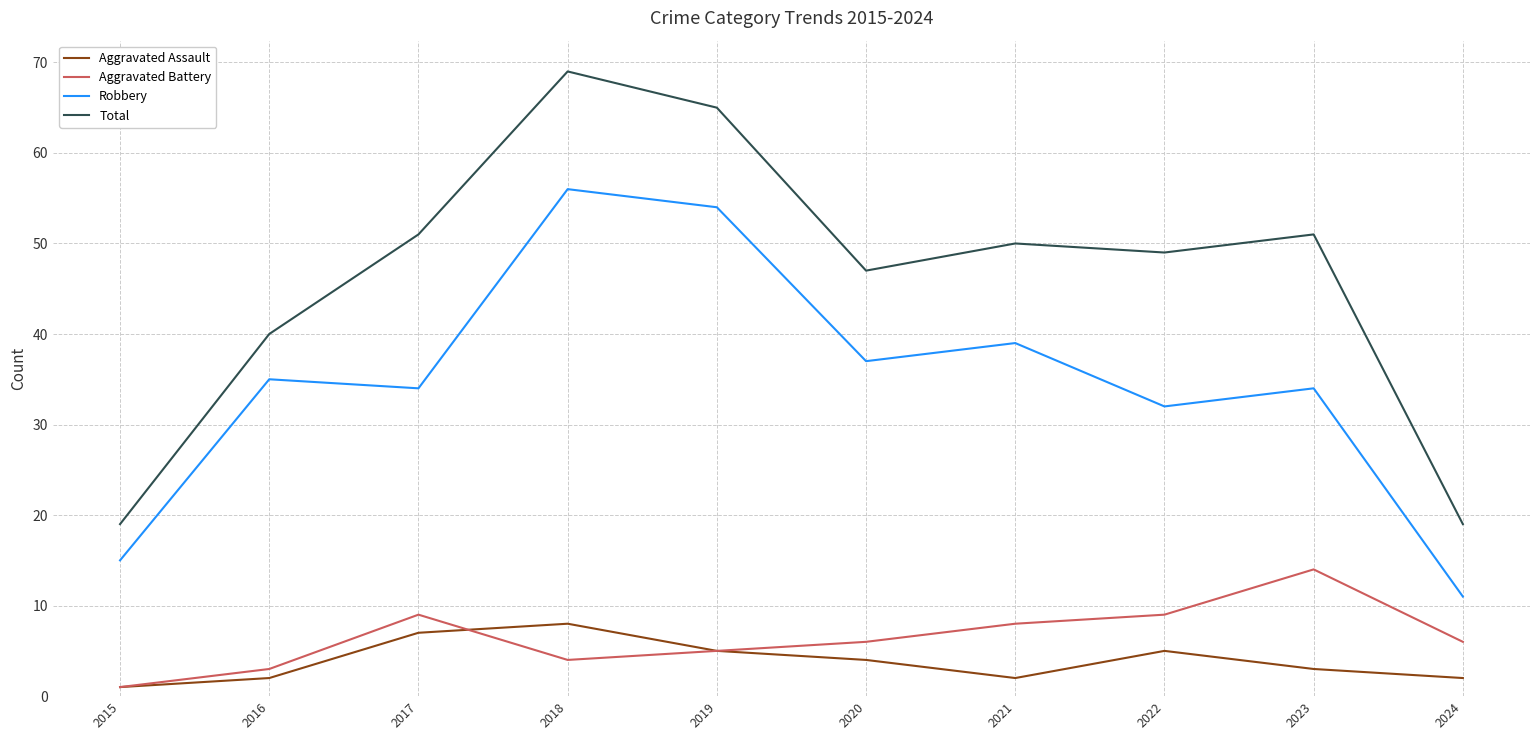

True or false: Aggravated Battery has a value of 1 at 2015.

True